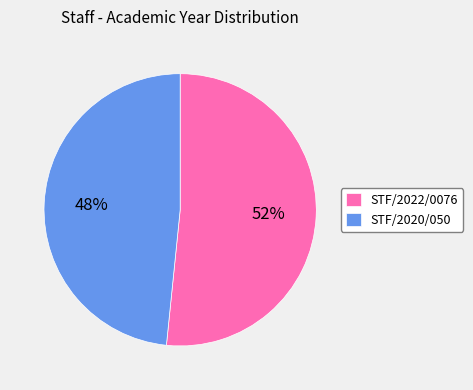

How many segments does this pie chart have?

2